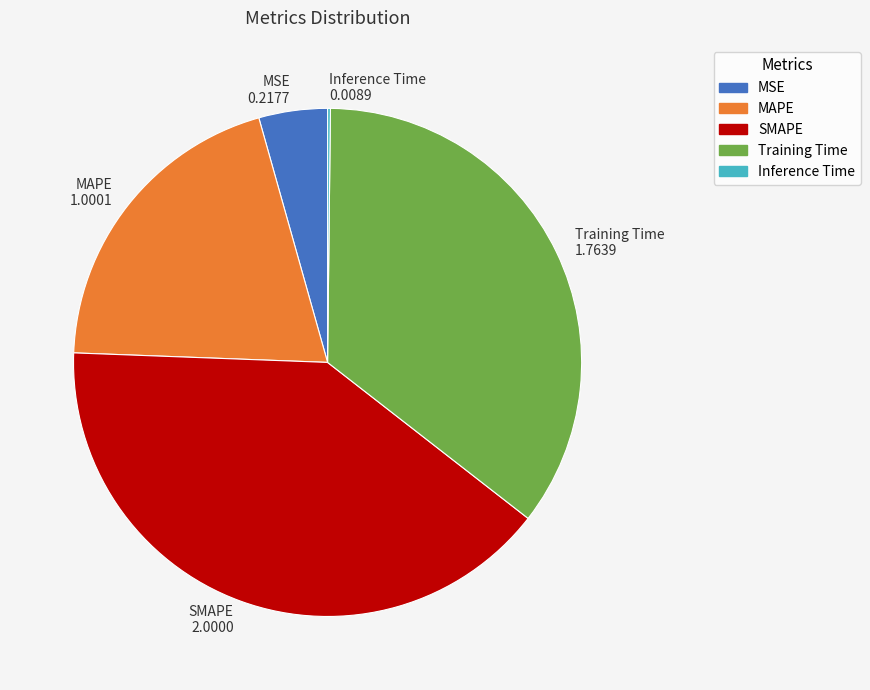

Is it true that MAPE 1.0001 is 20% of the pie?

True